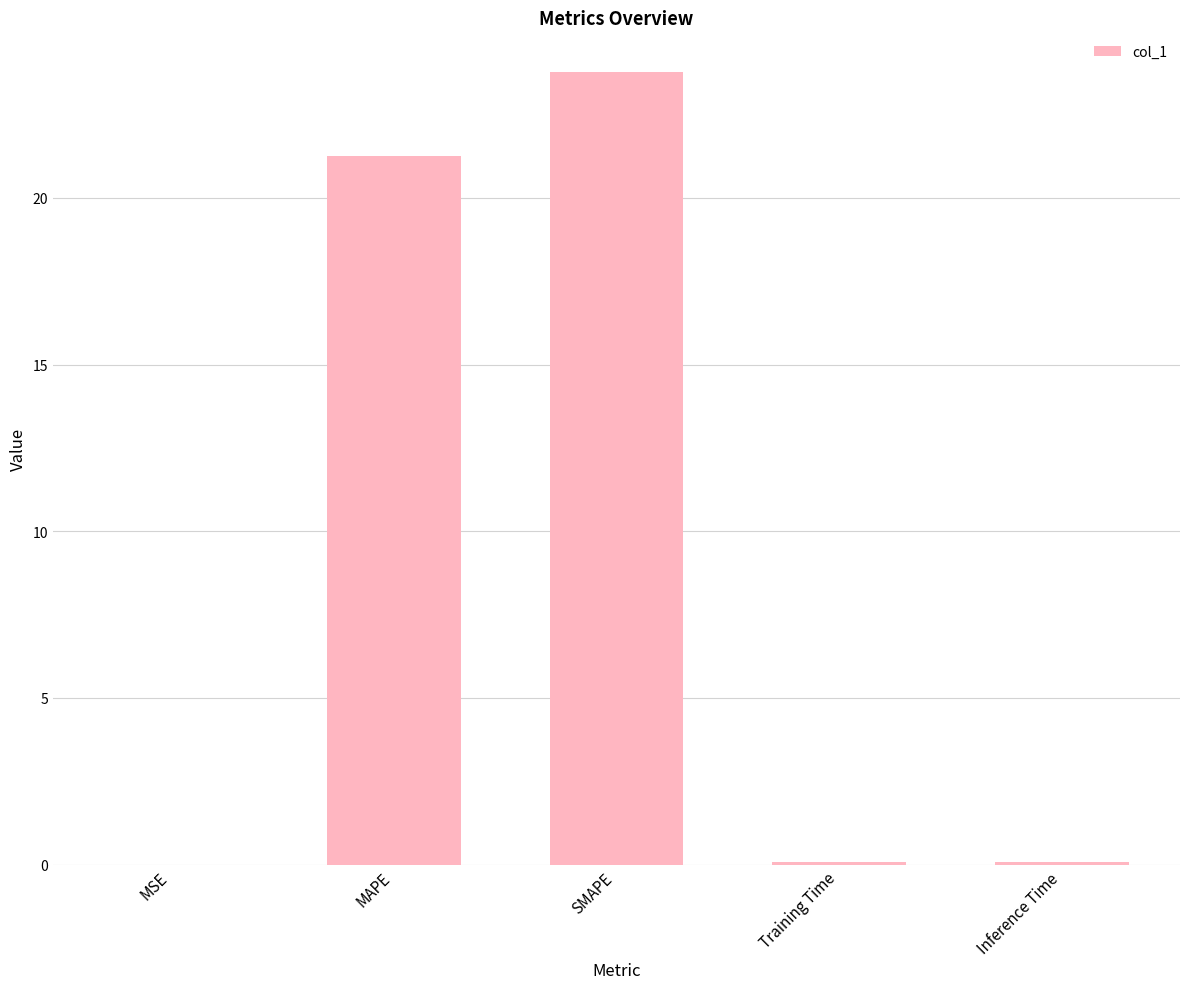

The chart shows a value of 21.3 at MAPE. True or false?

True